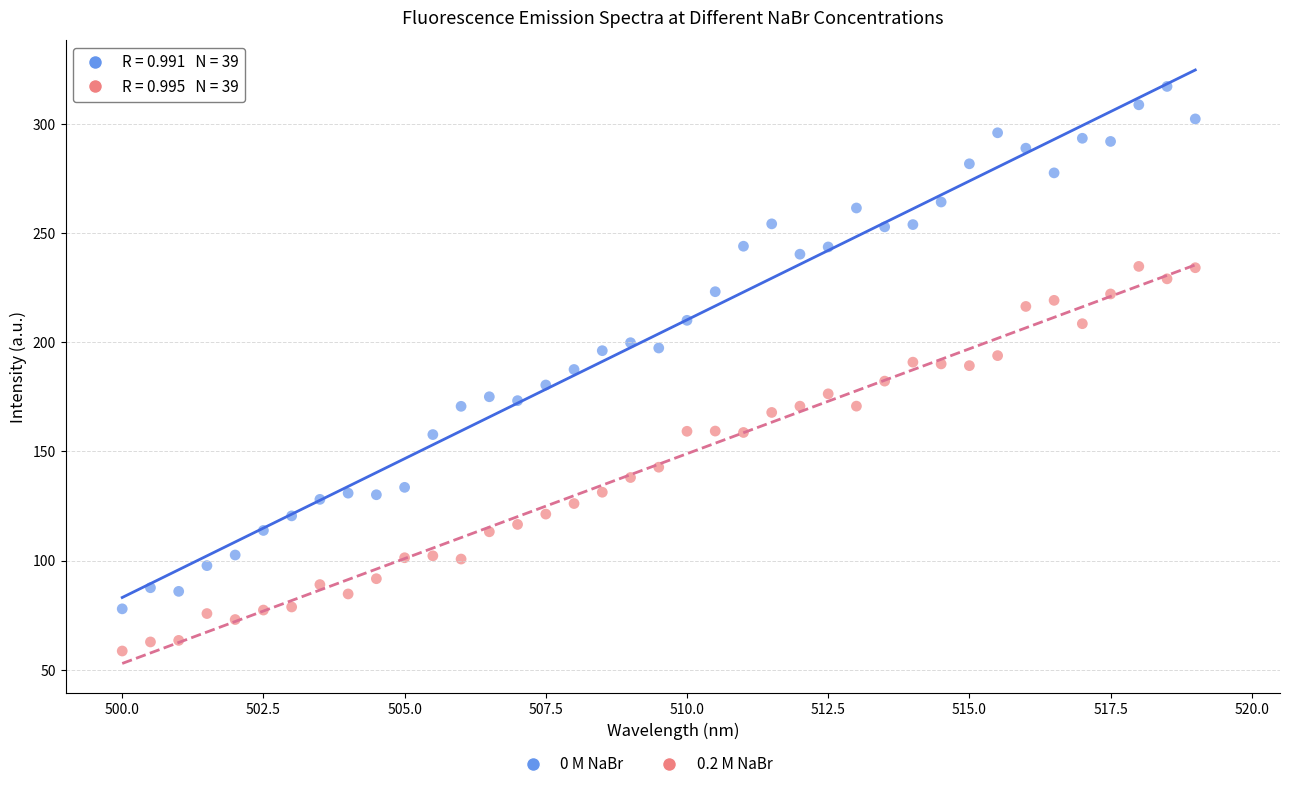

Which series has the widest spread of Y values?

0 M NaBr